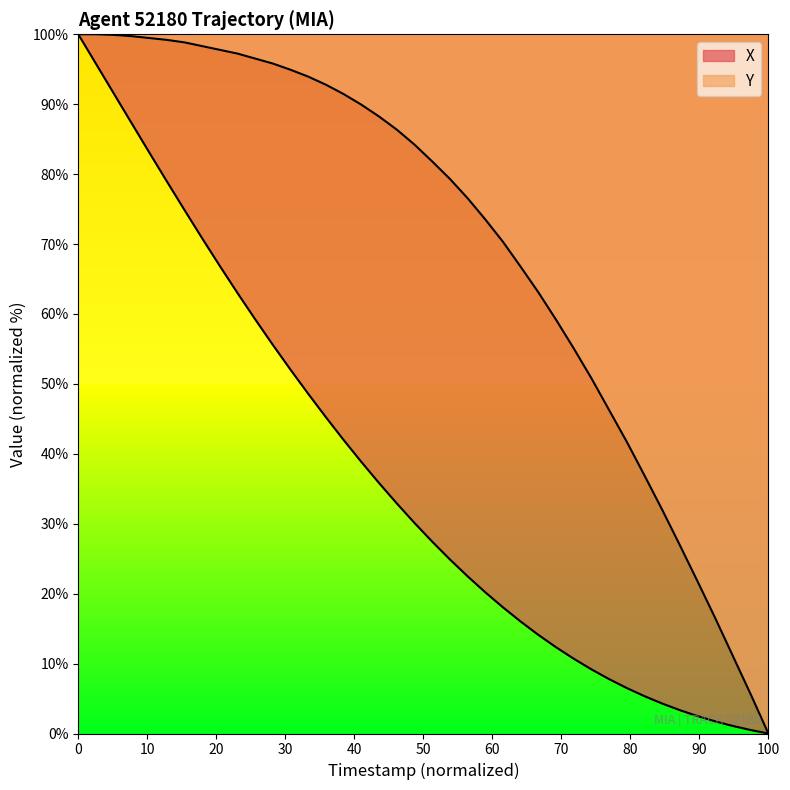

Does the chart display data point markers on the line(s)?

No